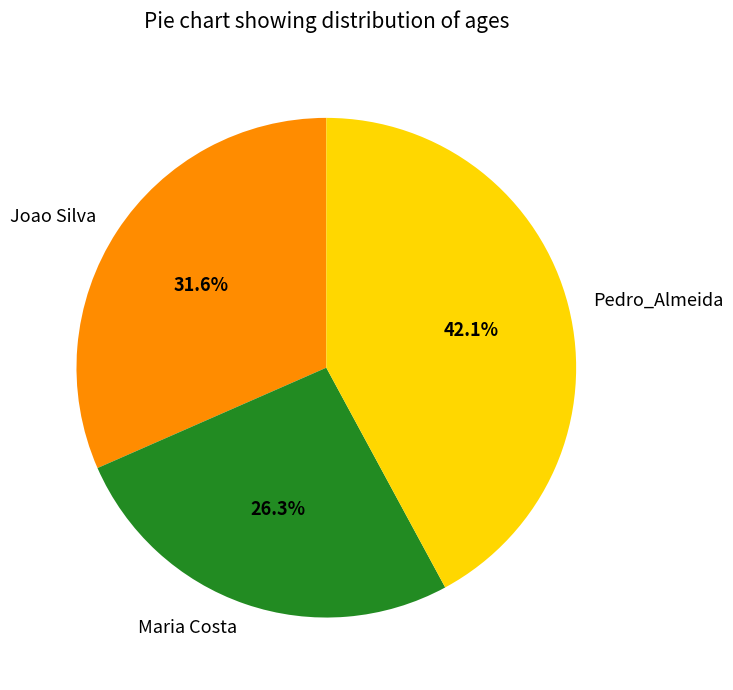

Rank the categories by value from highest to lowest.

Pedro_Almeida, Joao Silva, Maria Costa